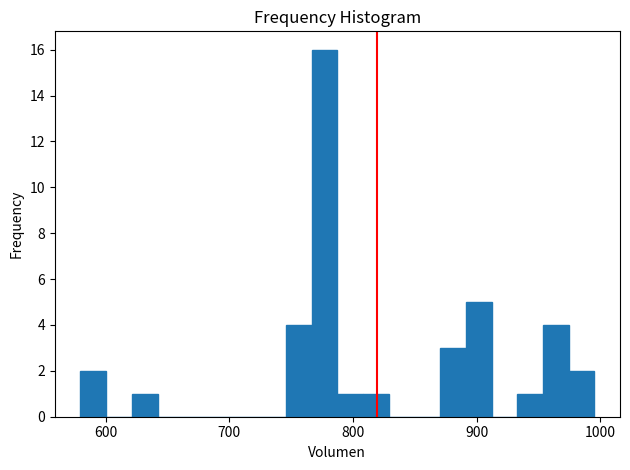

Read against the x-axis, roughly where is the centre of the tallest bar?

780